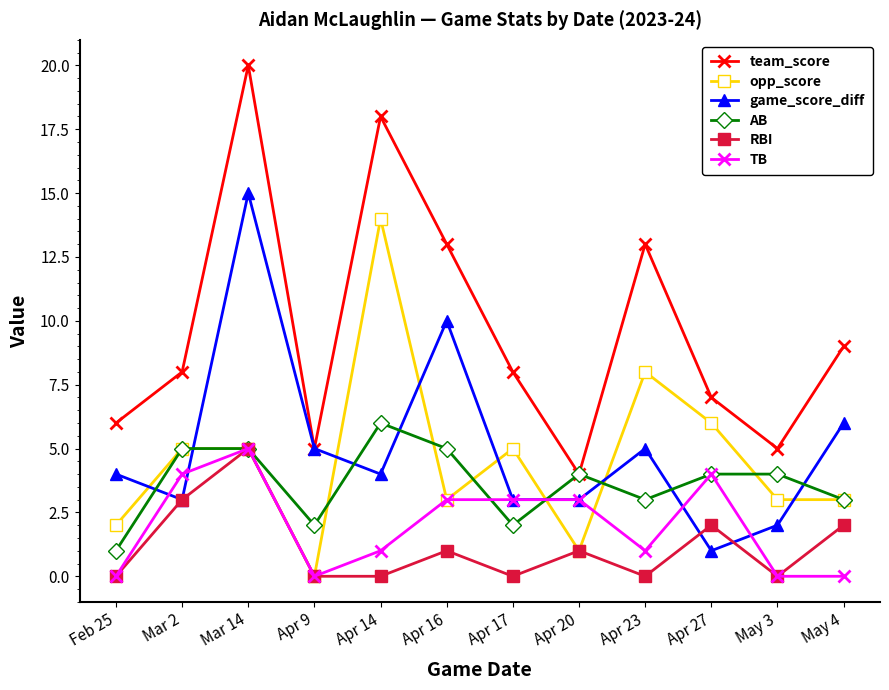

What is the sum of the team_score values at Mar 14 and Apr 17?

28